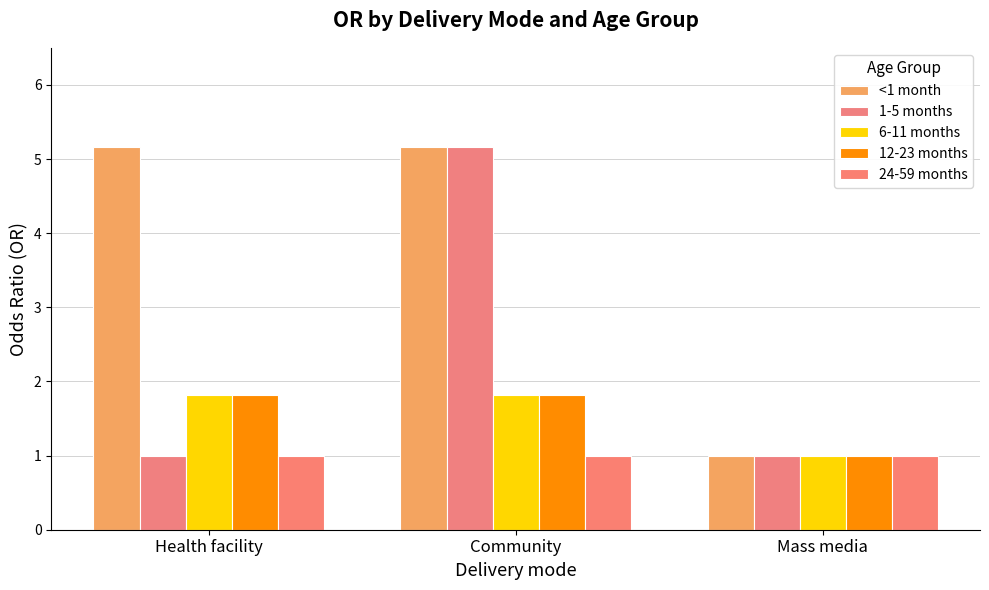

Does the chart contain stacked bars?

No